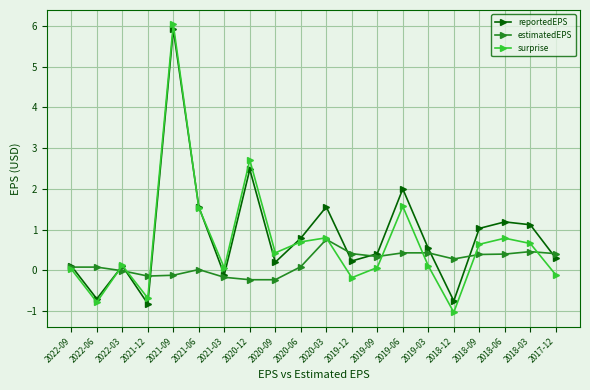

At which category is the sum across all series the highest?

2021-09